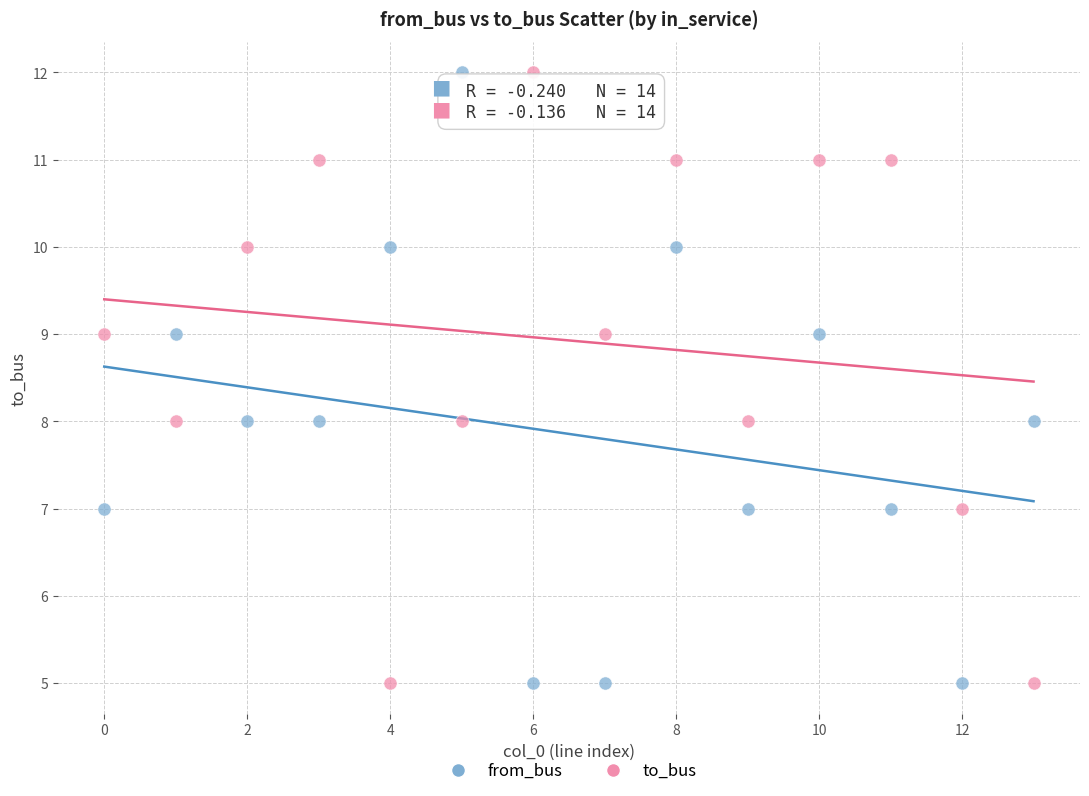

Across all data points, what is the range of Y values (max minus min)?

7